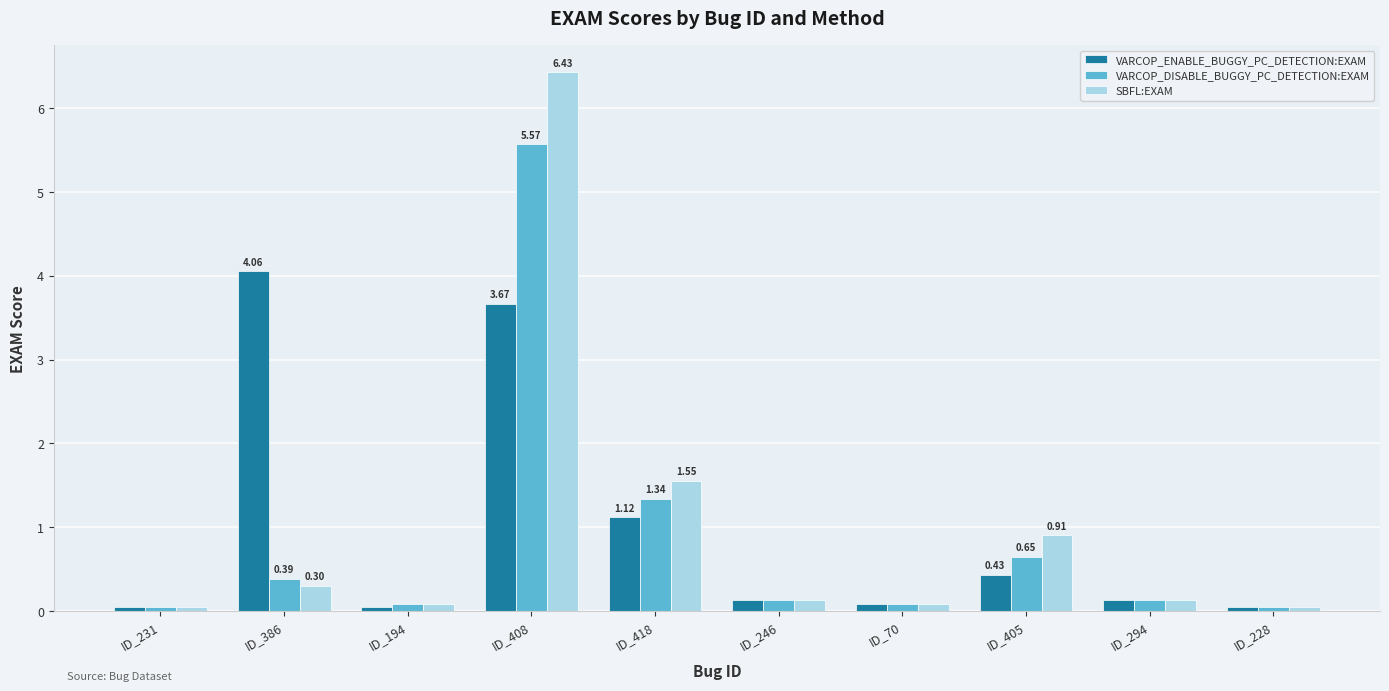

What is the label of the 8th bar from the left?

ID_405